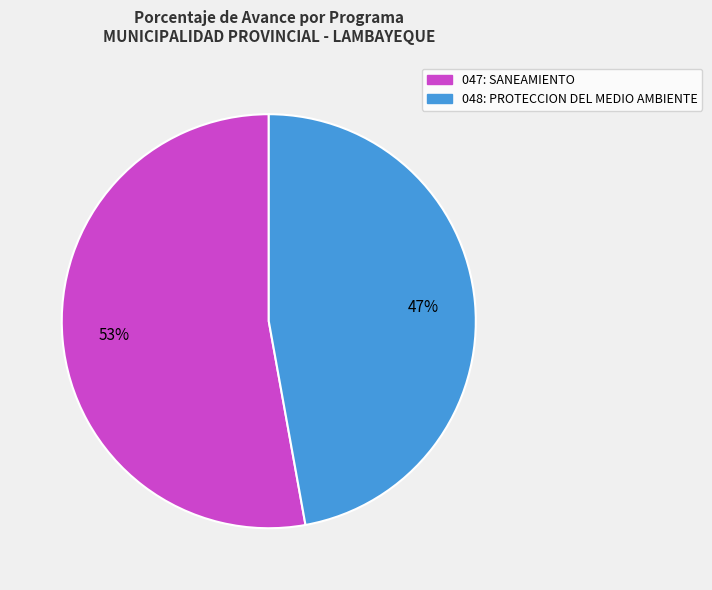

How many segments does this pie chart have?

2